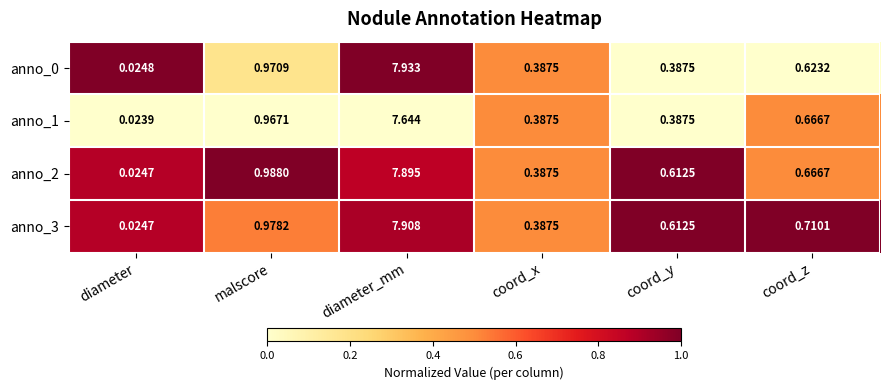

At which category does the chart reach its peak across all series?

diameter_mm